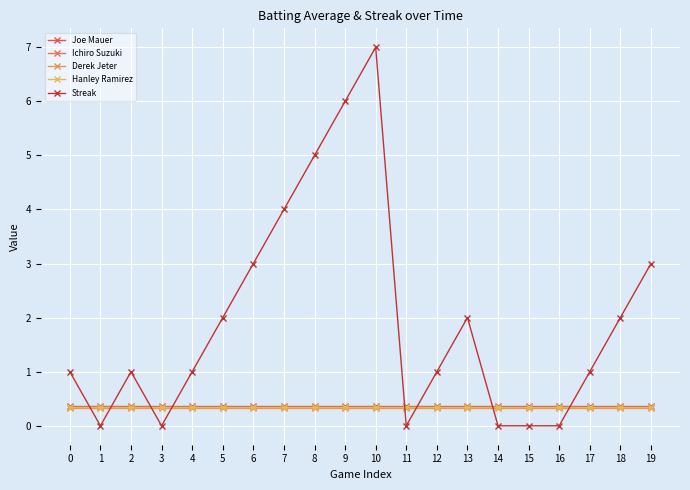

Does the chart have visible grid lines?

Yes